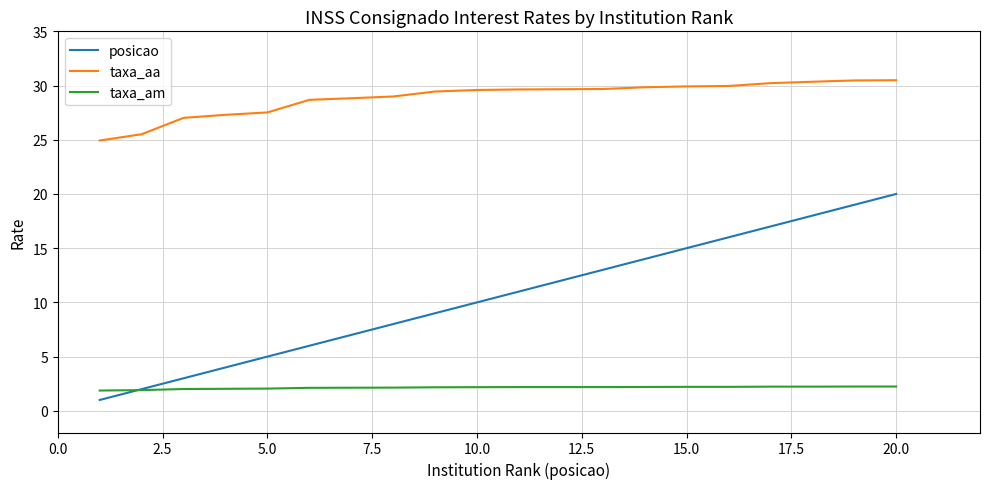

How many values in the posicao series are below 11?

10